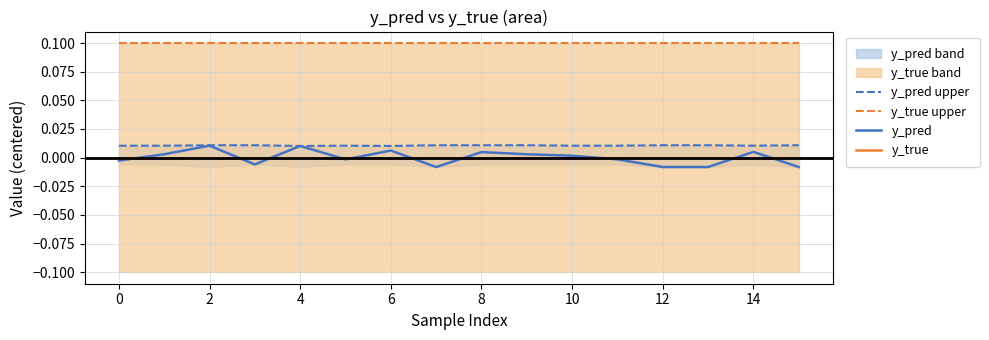

How many values in y_pred are below zero?

8